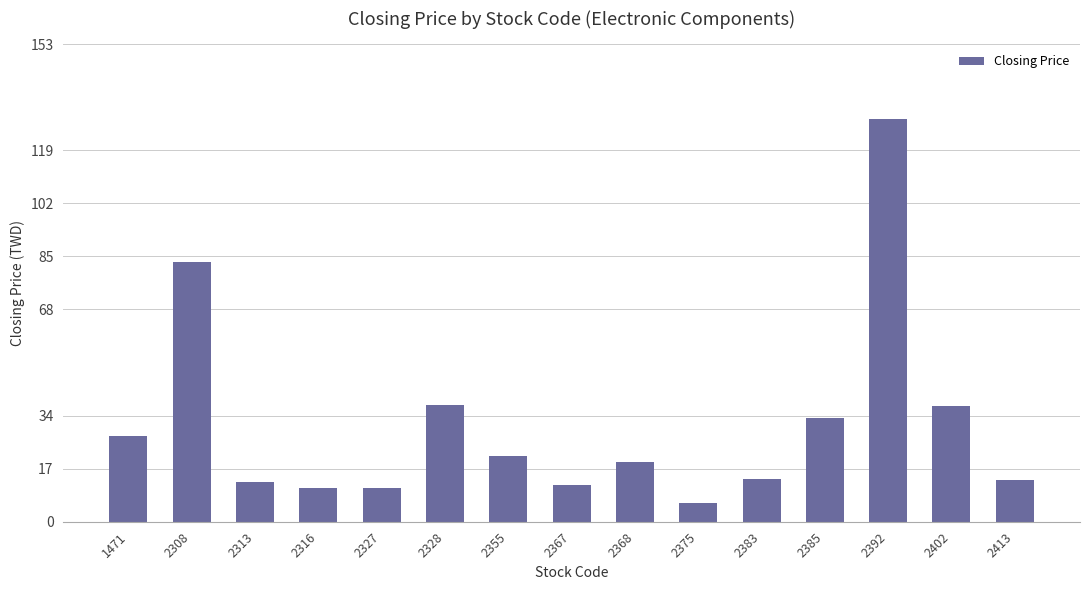

How many series are shown in this chart?

1